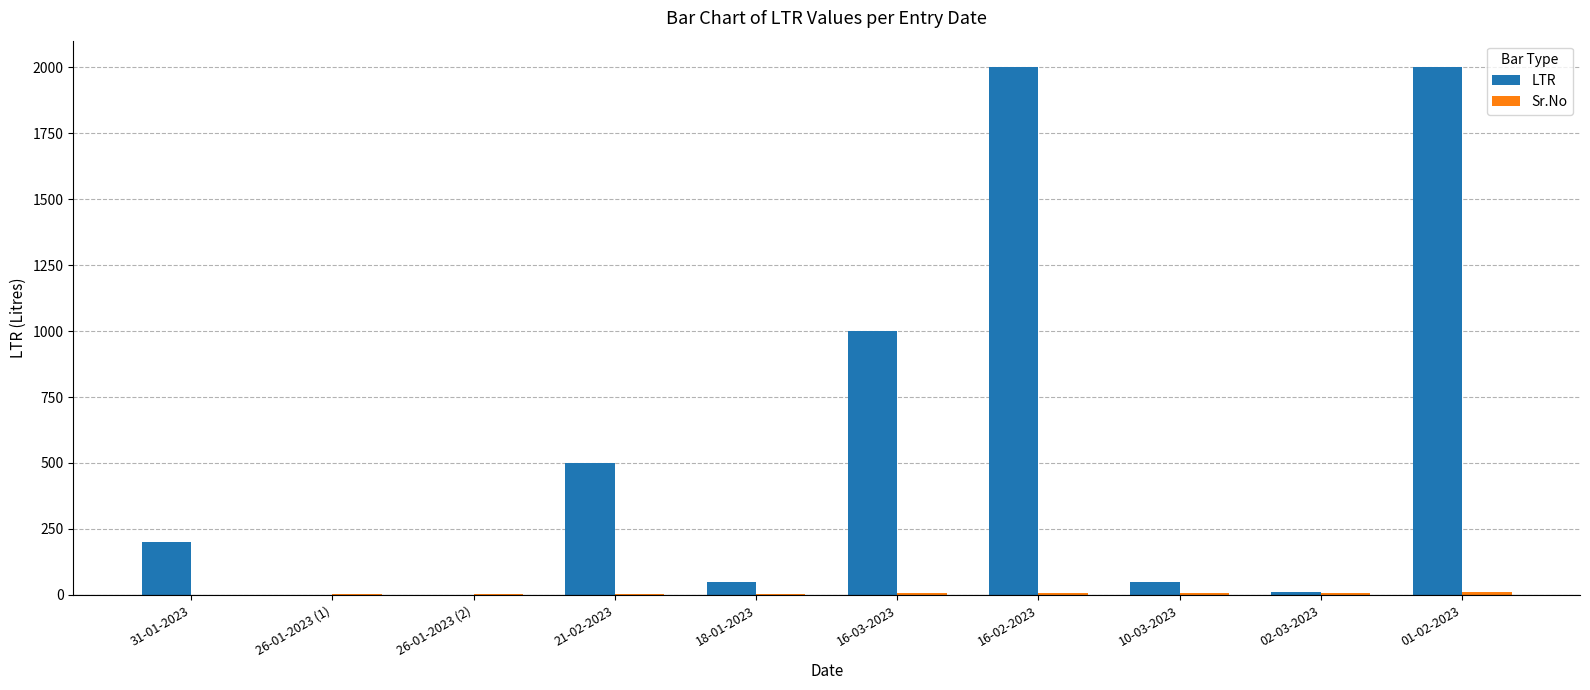

Are the bars horizontal?

No